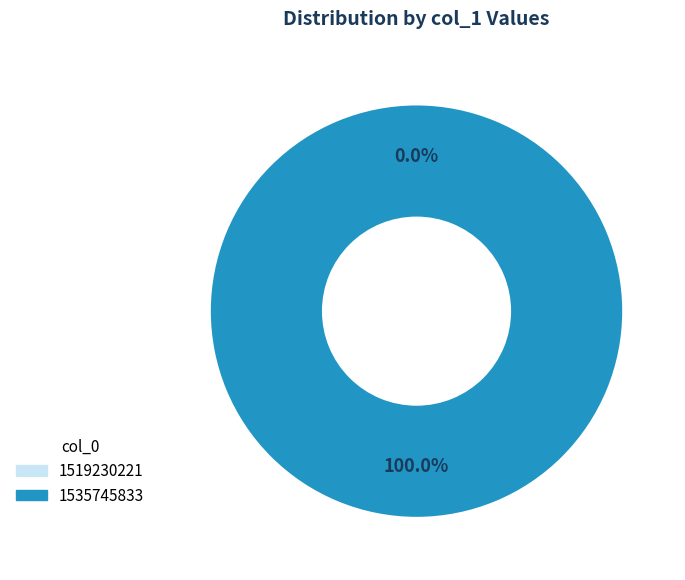

Is 1519230221 the majority of the pie?

No